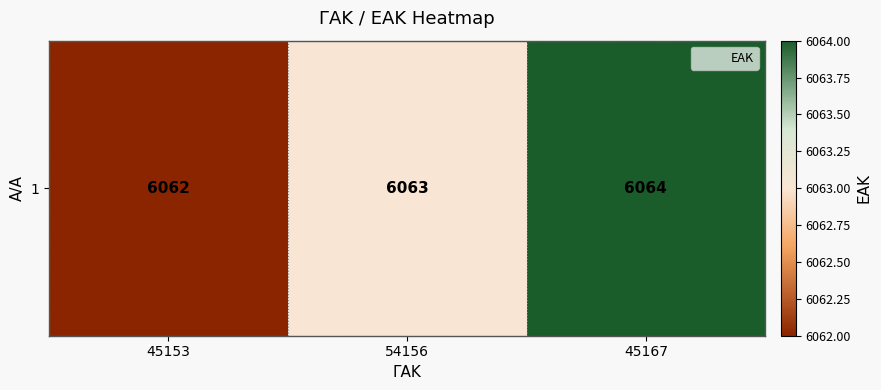

Where does the data first go above 6063?

45167